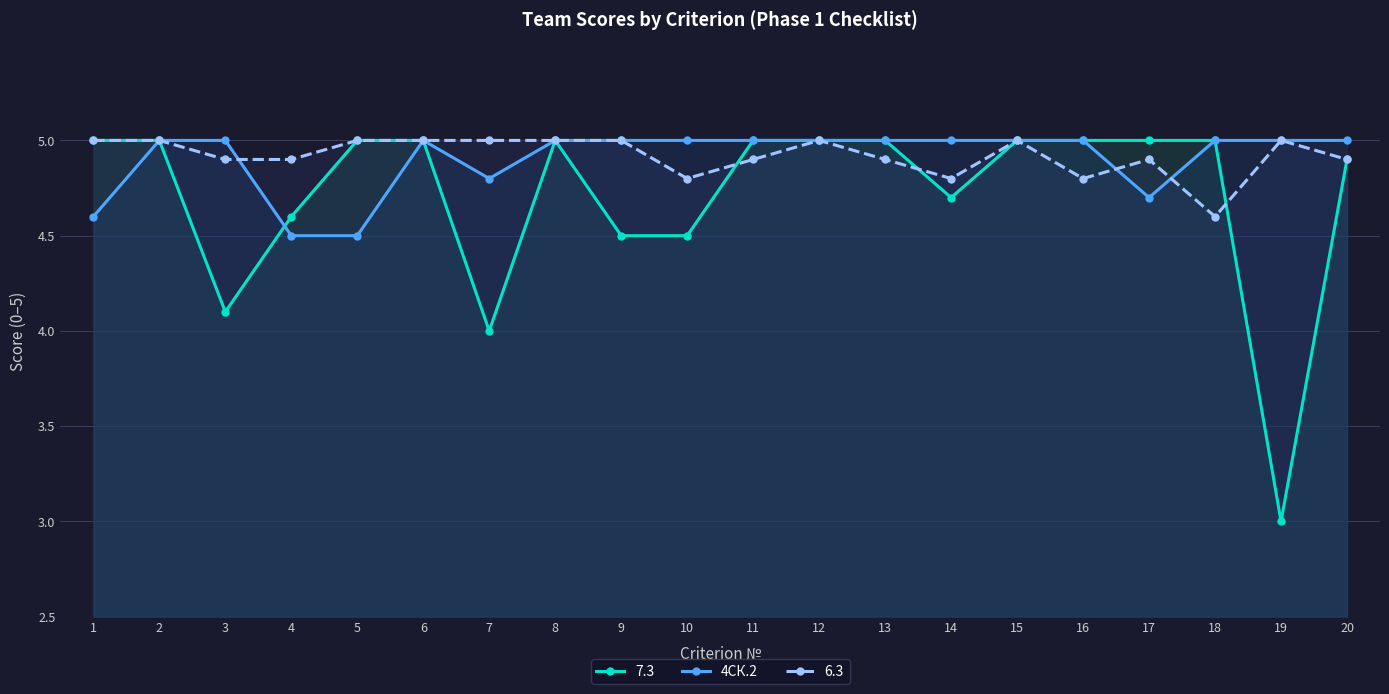

What is the value of the 6.3 point at the 11th from the left?

4.9